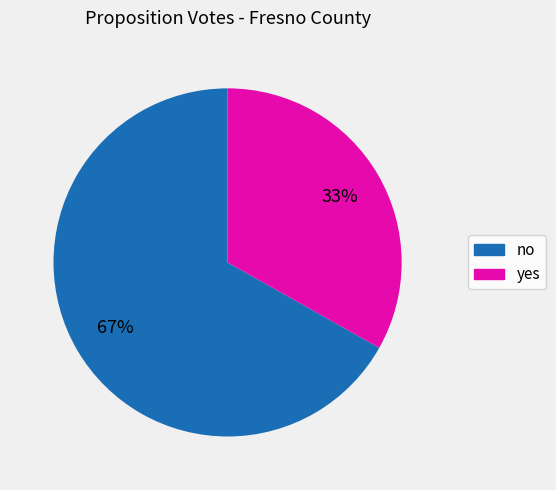

Does any single category account for the majority?

Yes